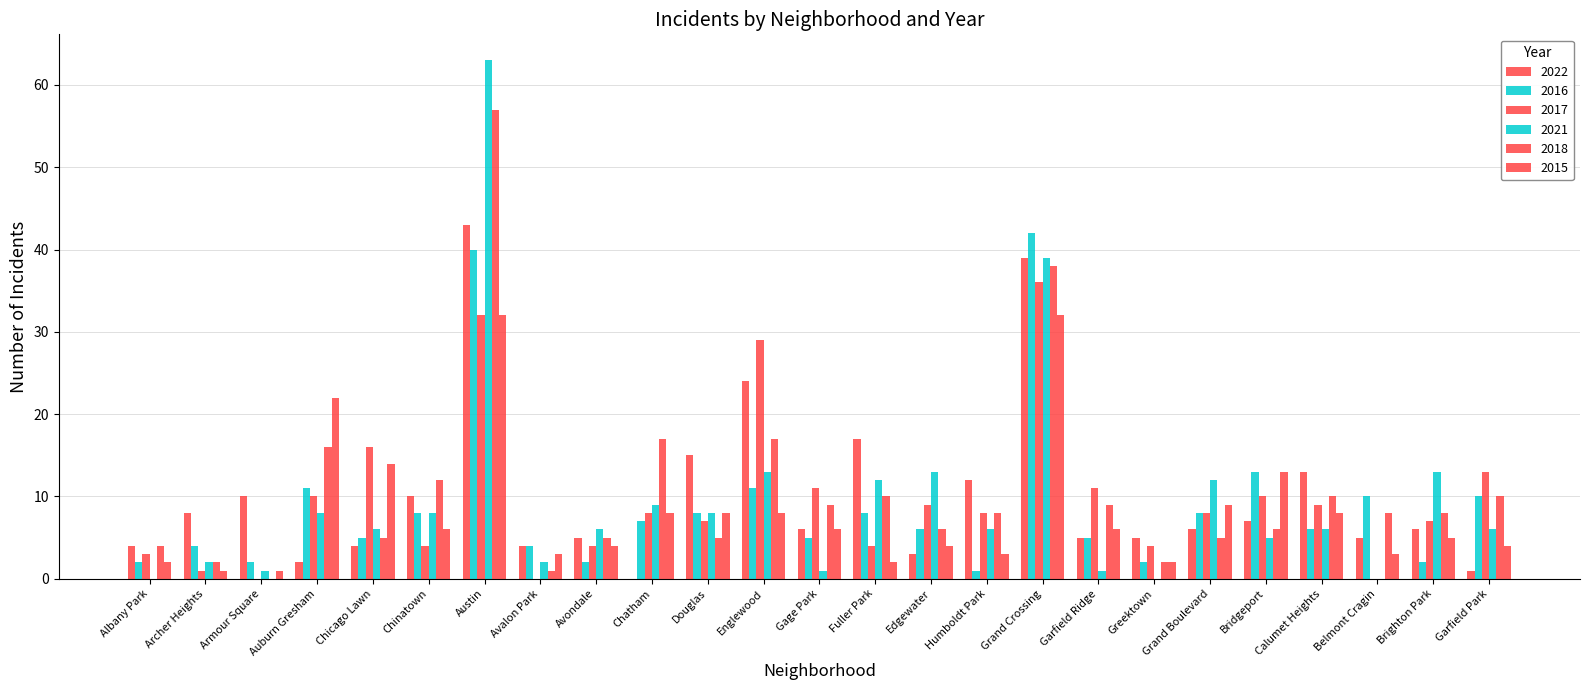

How many distinct data groups are displayed?

6